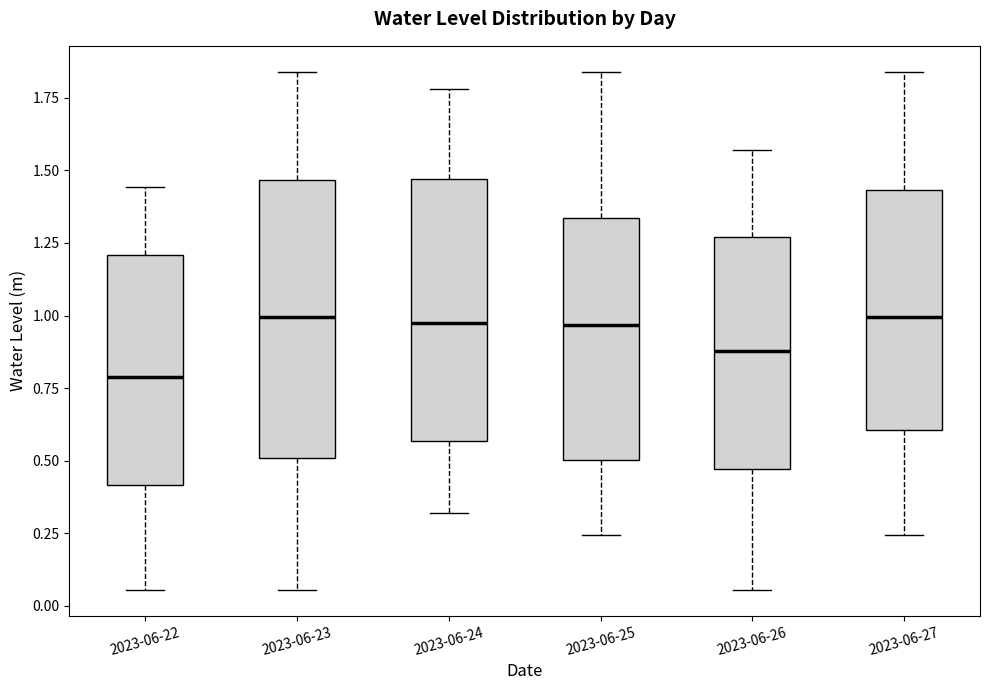

Reading left to right, read every box against the y-axis: the position of its median line, the range the box covers, and the ends of its whiskers. The values are not printed on the chart, so give them approximately, as read against the axis.

2023-06-22: median 0.80, box 0.40 to 1.20, whiskers 0.05 to 1.45
2023-06-23: median 1.00, box 0.50 to 1.45, whiskers 0.05 to 1.85
2023-06-24: median 1.00, box 0.55 to 1.45, whiskers 0.30 to 1.80
2023-06-25: median 0.95, box 0.50 to 1.35, whiskers 0.25 to 1.85
2023-06-26: median 0.90, box 0.45 to 1.25, whiskers 0.05 to 1.55
2023-06-27: median 1.00, box 0.60 to 1.45, whiskers 0.25 to 1.85